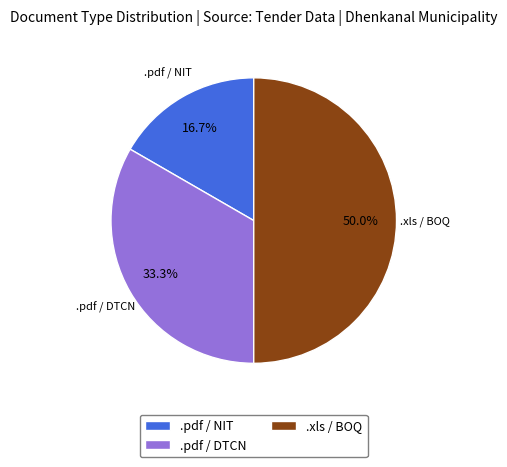

Approximately how many times larger is the value at .xls / BOQ compared to .pdf / NIT?

3.0